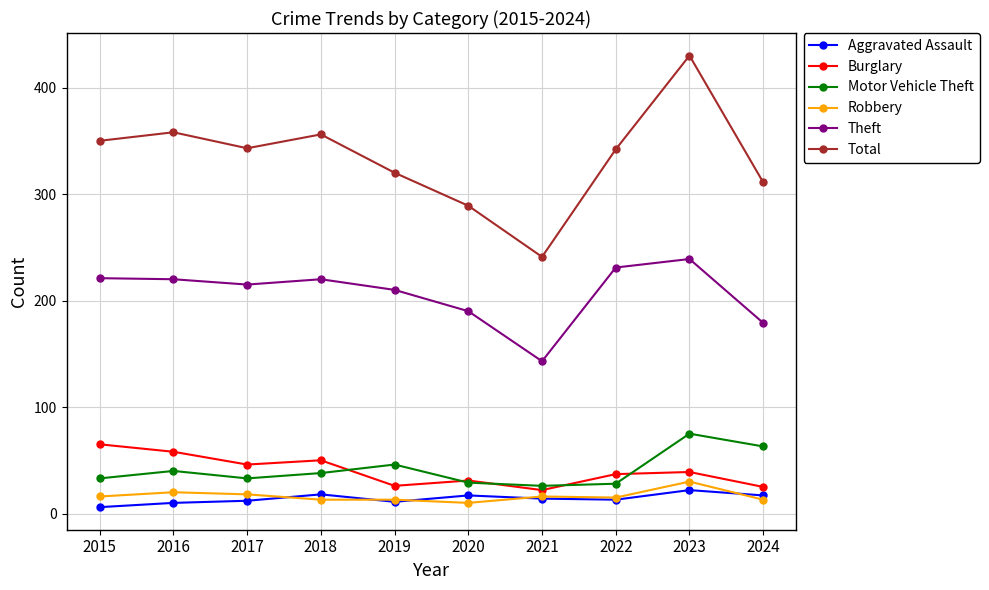

Where does the Burglary series first go above 39?

2015